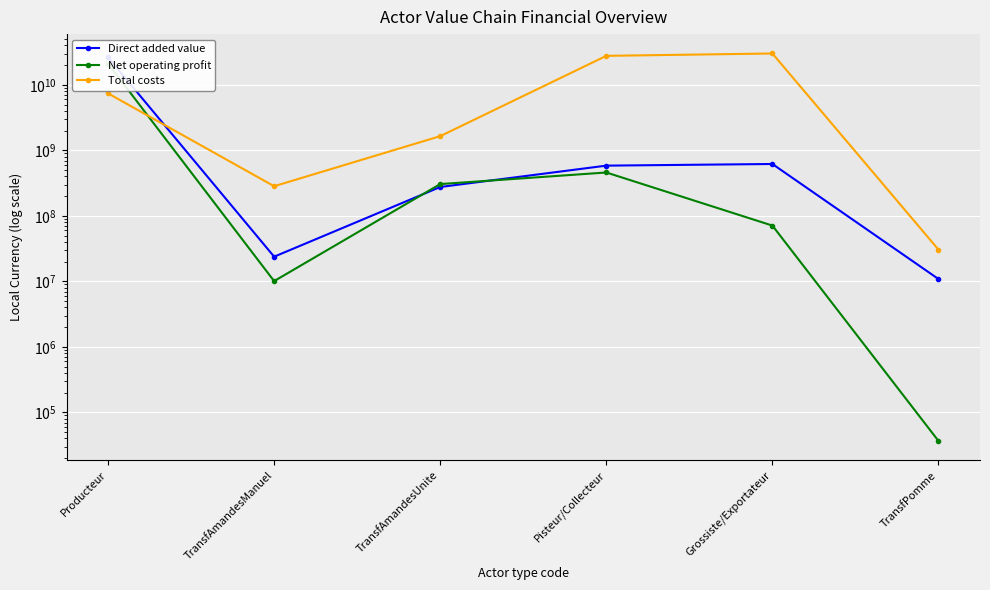

After their last crossing, which series has the higher values: Net operating profit or Direct added value?

Direct added value